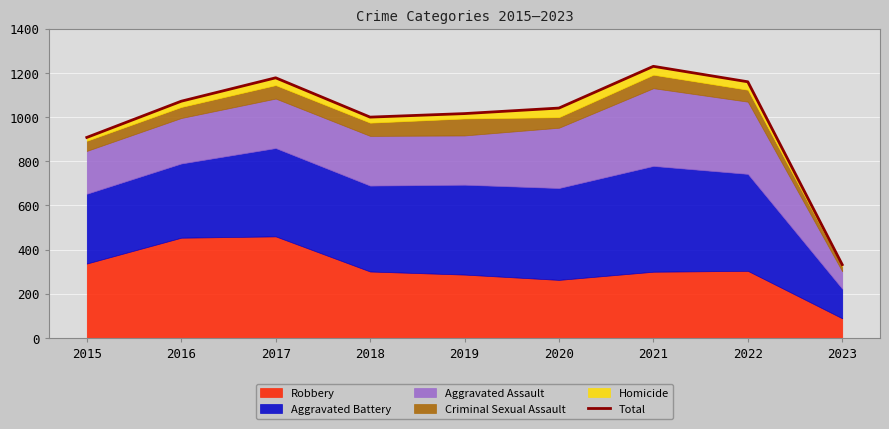

What is the average value?

993